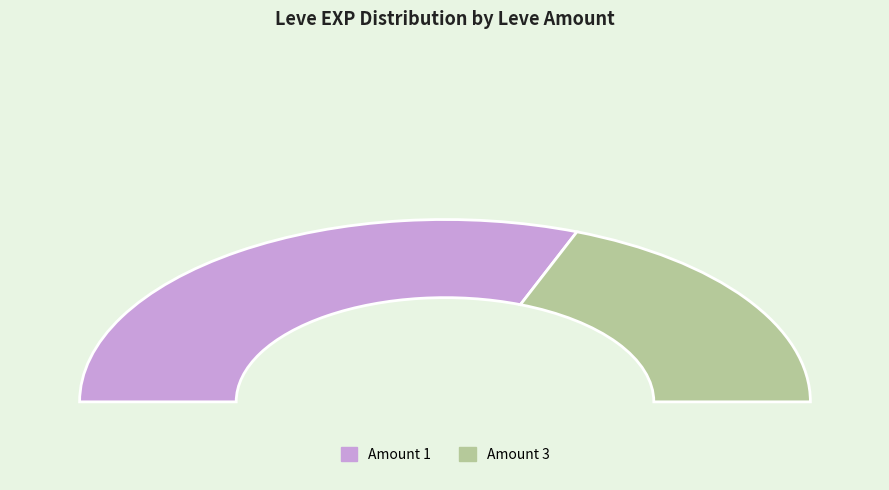

To the nearest percent, what is the difference between the largest and smallest slice percentages?

25%